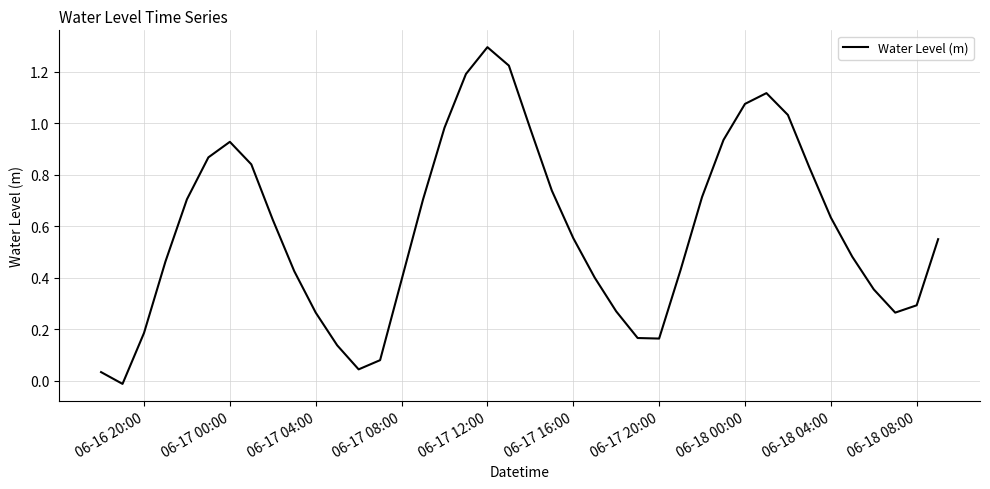

Does the chart have visible grid lines?

Yes